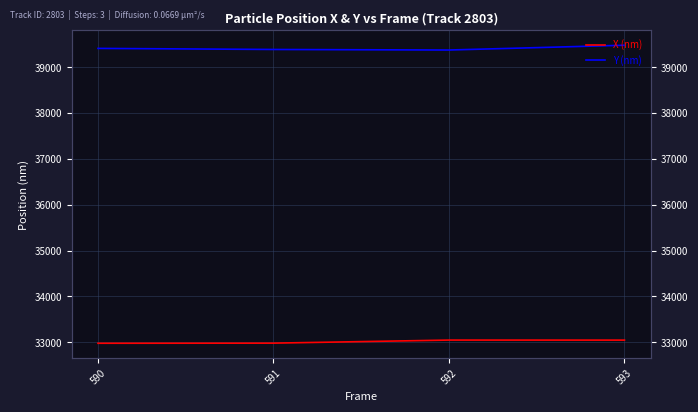

Rank the series by their average value, from highest to lowest.

Y (nm), X (nm)